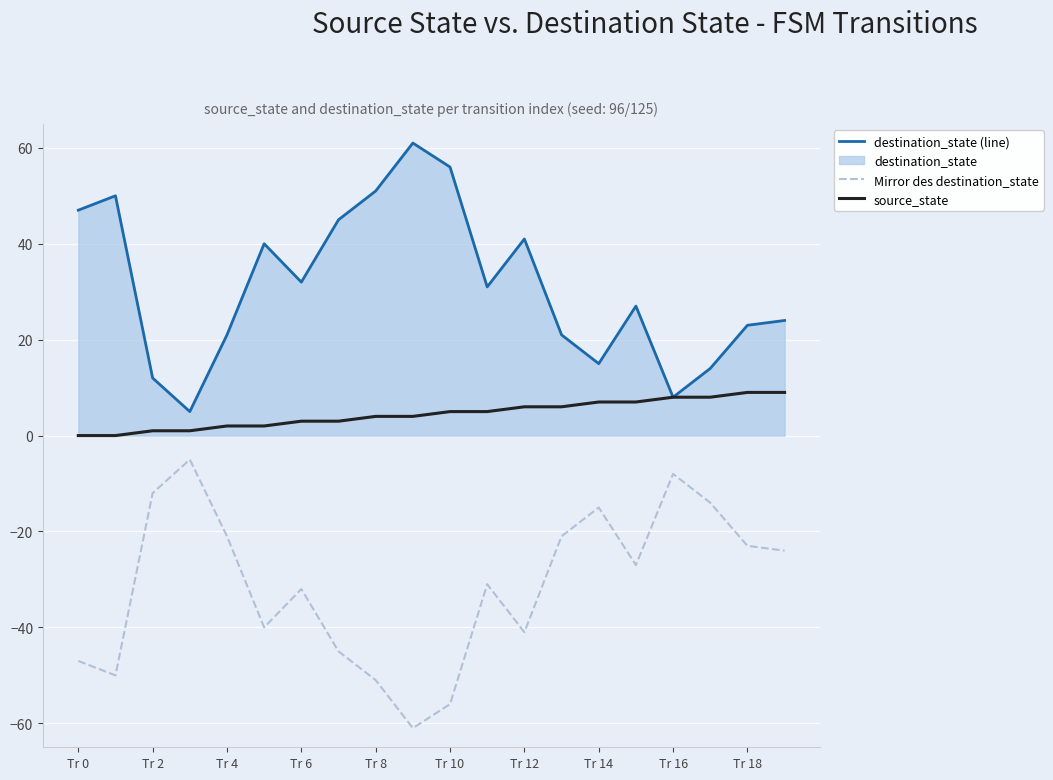

What is the smallest value displayed?

-61